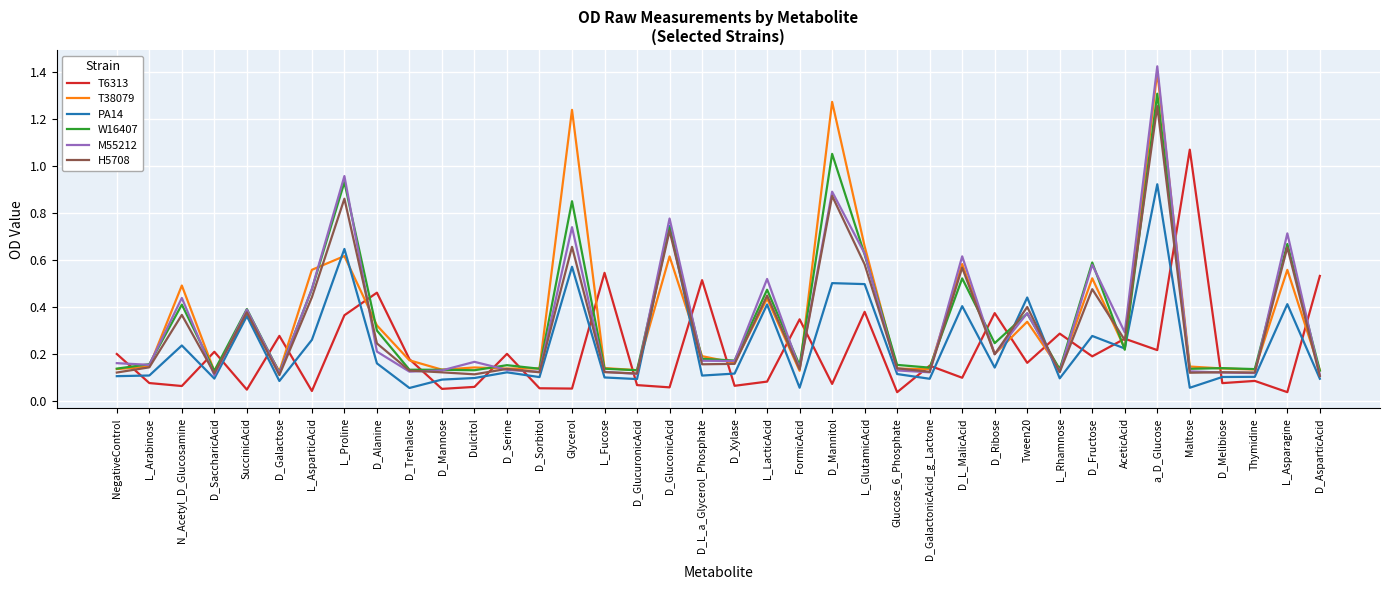

At which category does T38079 reach its first local peak?

N_Acetyl_D_Glucosamine